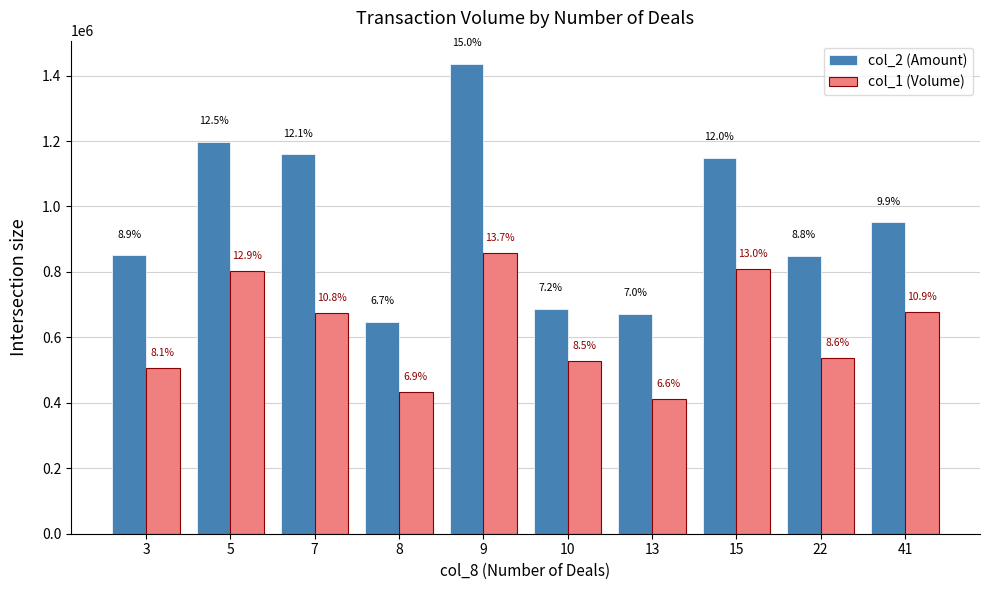

What are all the series names shown in the legend?

col_2 (Amount), col_1 (Volume)